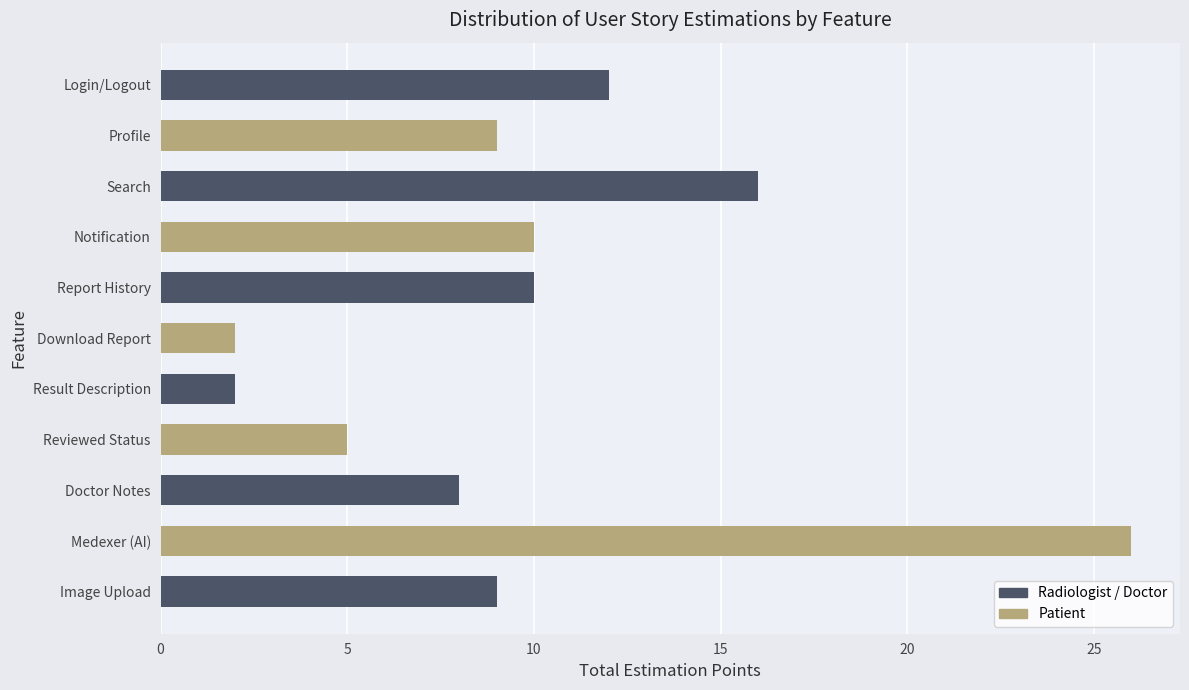

The value at Report History is 10. True or false?

True